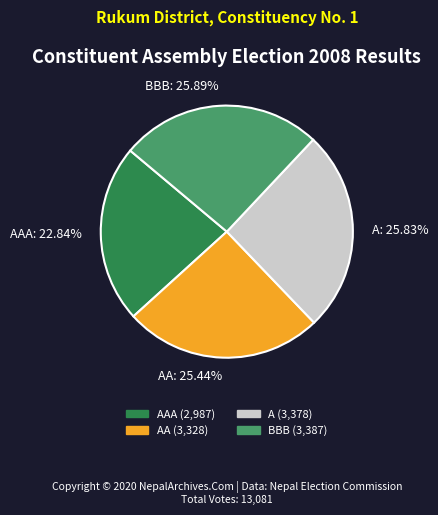

Is it true that AA is 25% of the pie?

True